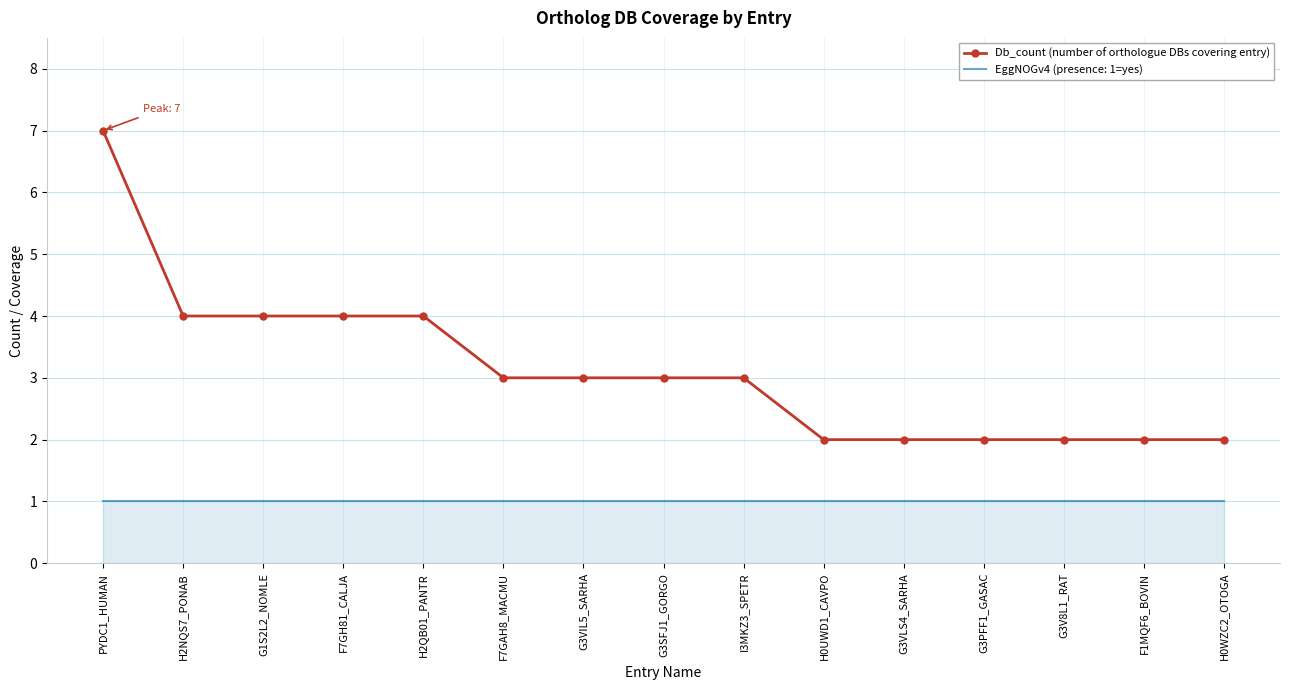

What is the maximum value for Db_count (number of orthologue DBs covering entry)?

7